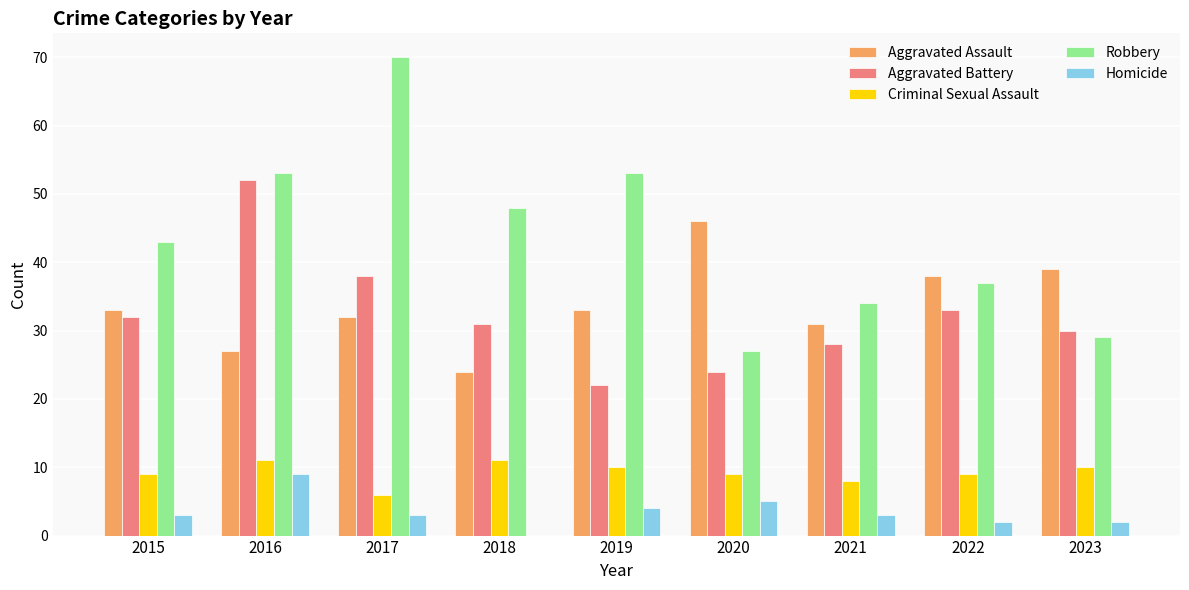

Reading left to right, extract all data points from this chart.

Aggravated Assault: 2015=33	2016=27	2017=32	2018=24	2019=33	2020=46	2021=31	2022=38	2023=39
Aggravated Battery: 2015=32	2016=52	2017=38	2018=31	2019=22	2020=24	2021=28	2022=33	2023=30
Criminal Sexual Assault: 2015=9	2016=11	2017=6	2018=11	2019=10	2020=9	2021=8	2022=9	2023=10
Robbery: 2015=43	2016=53	2017=70	2018=48	2019=53	2020=27	2021=34	2022=37	2023=29
Homicide: 2015=3	2016=9	2017=3	2018=0	2019=4	2020=5	2021=3	2022=2	2023=2